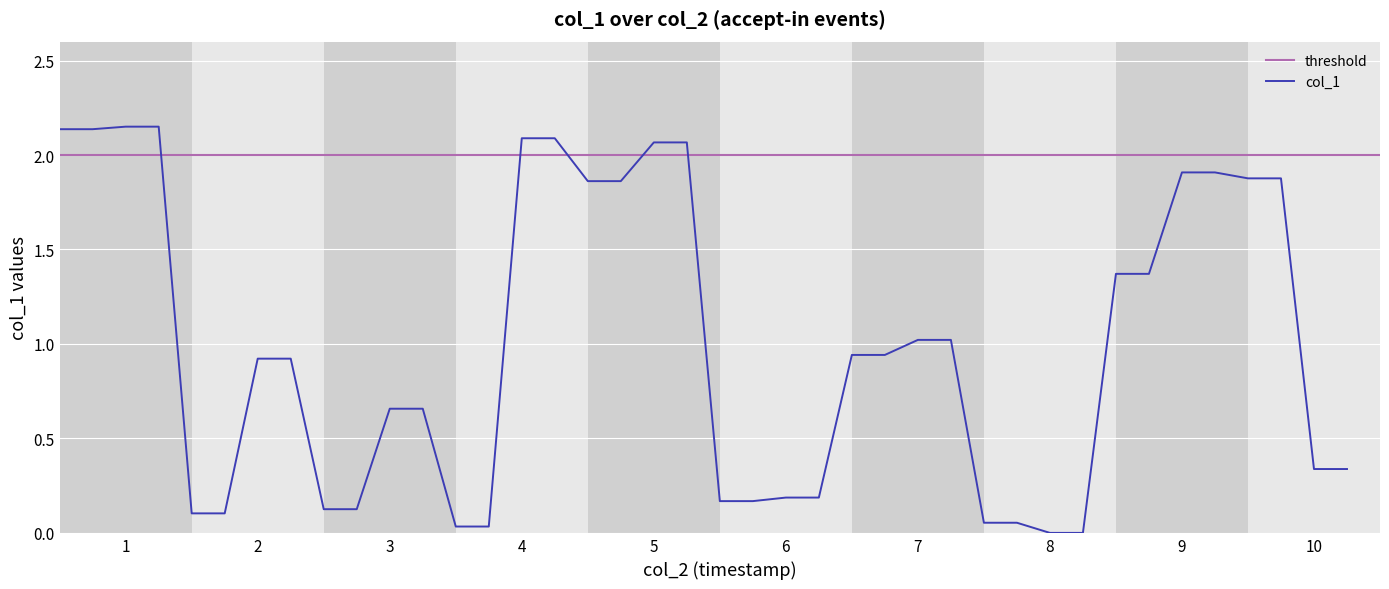

How many values are above zero?

38